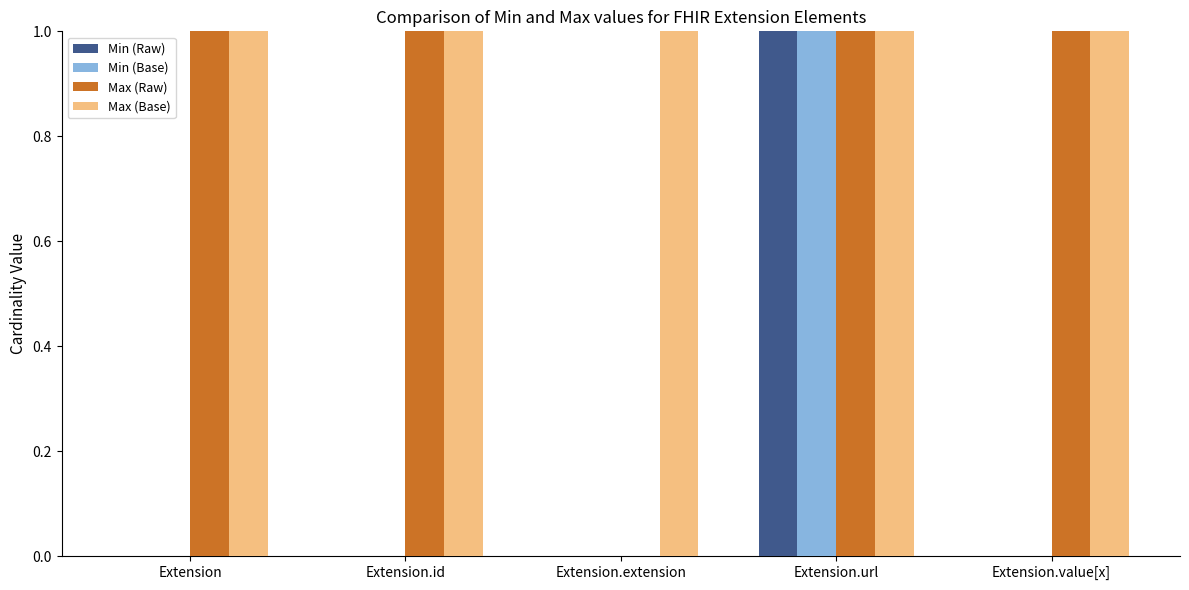

Which series changed the most between Extension and Extension.extension?

Max (Raw)